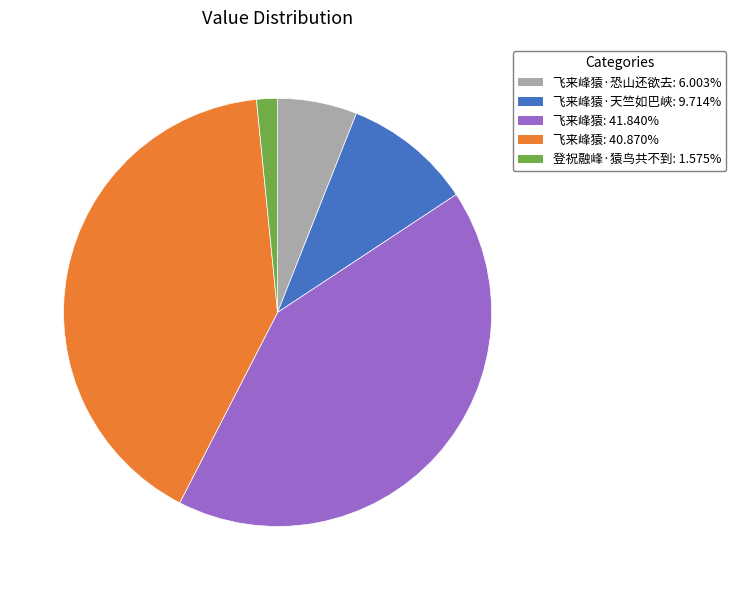

Is there a majority slice in this chart?

No